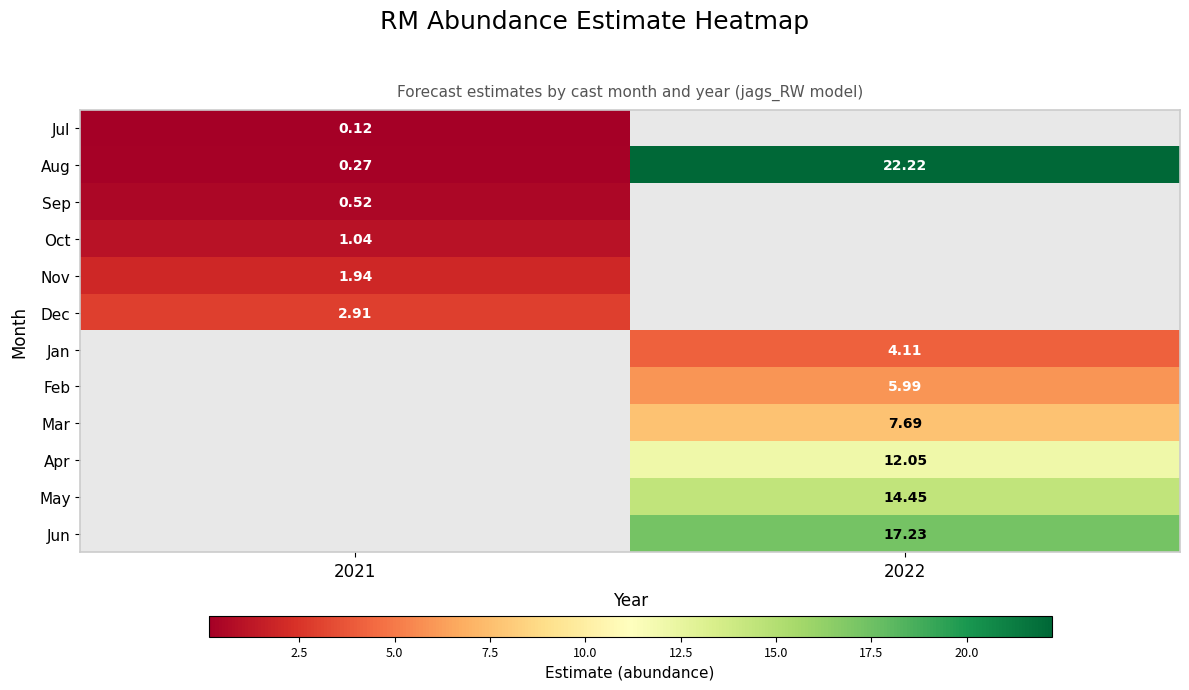

Is the value of Apr at 2022 greater than the value of Aug at 2022?

No